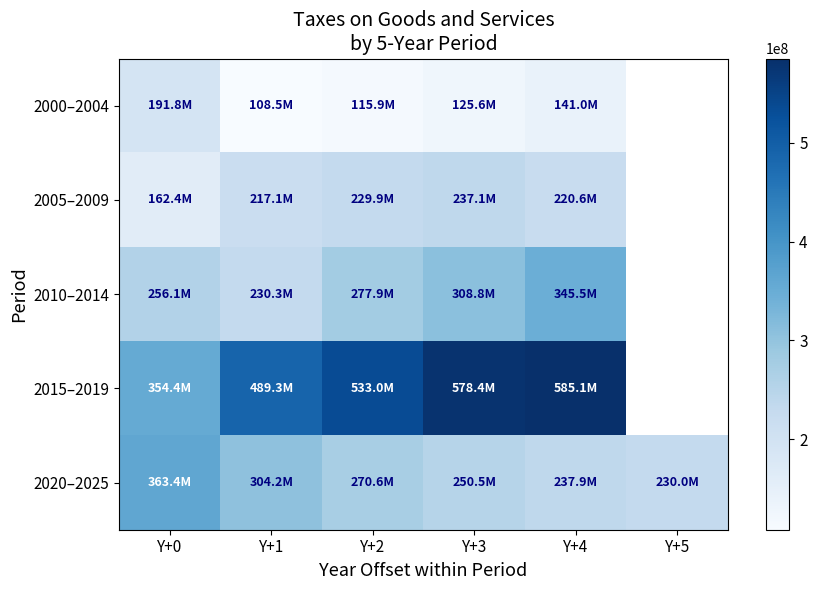

What is the total value across all series at Y+4?

1530179204.3